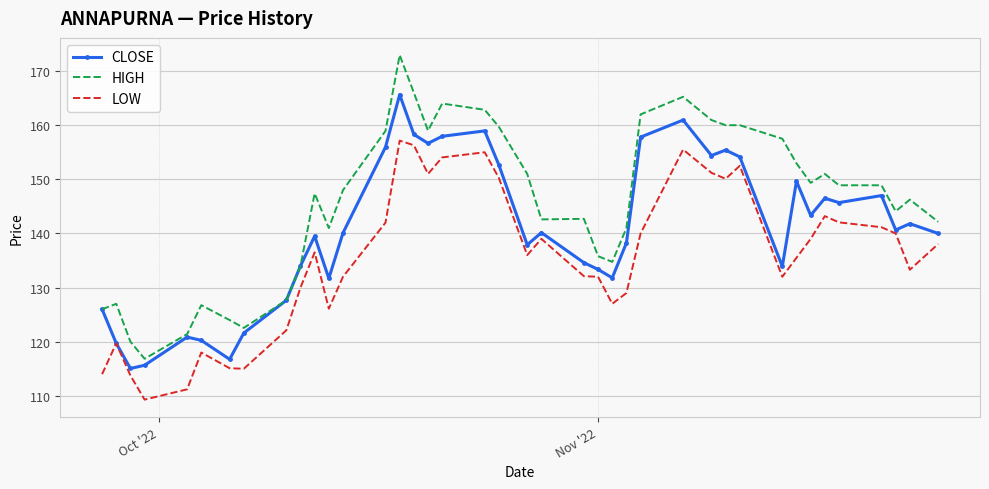

What is the smallest value displayed?

109.3